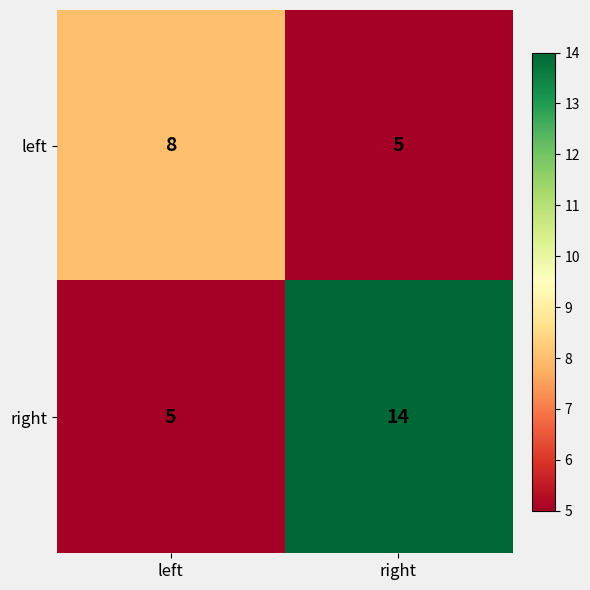

Which series changed the most between left and right?

right